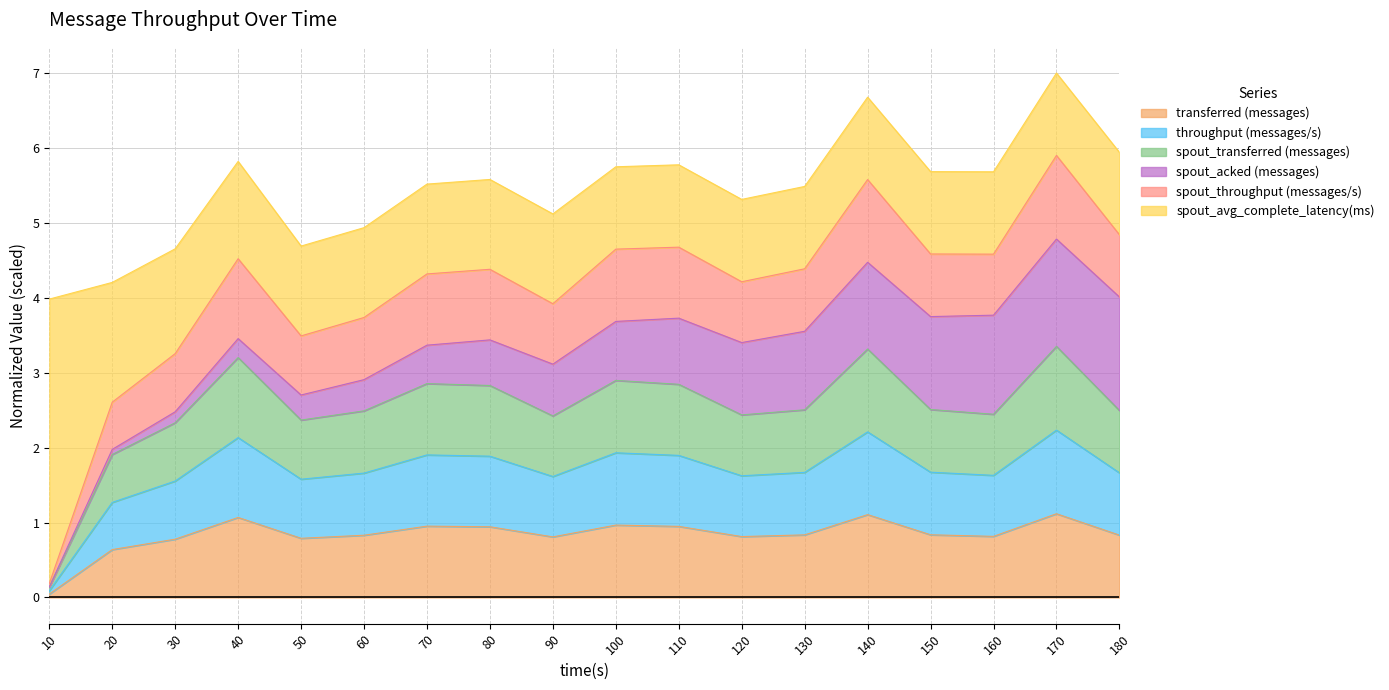

Between 130 and 50, which is larger?

130